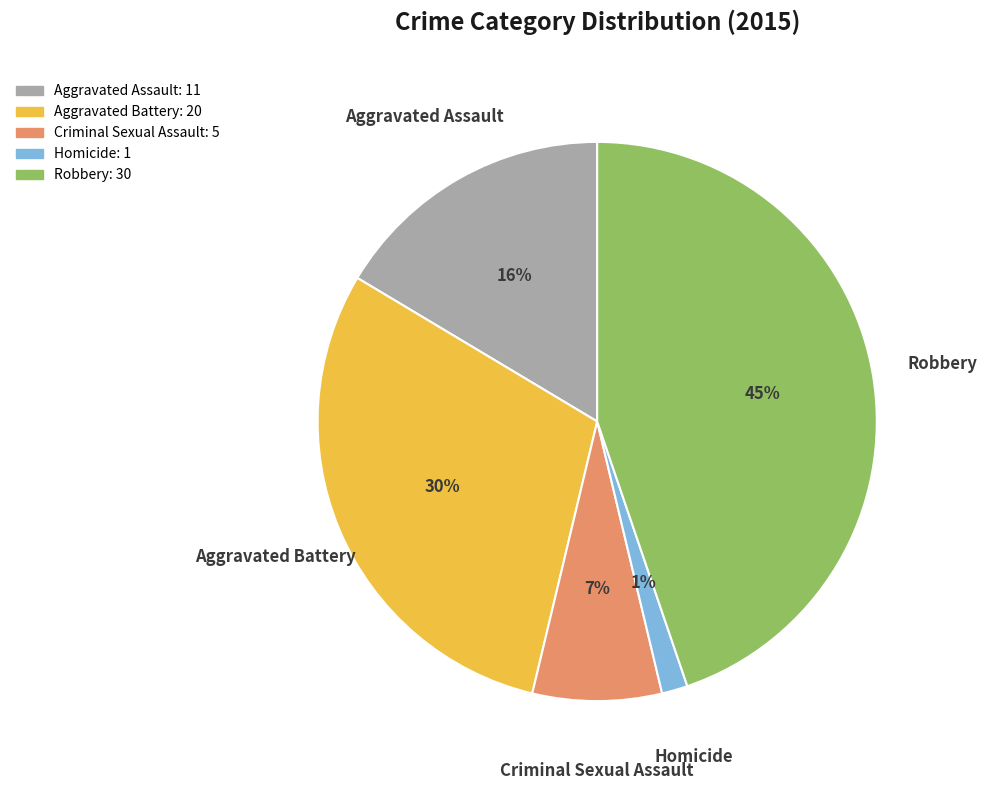

Rank the categories by value from highest to lowest.

Robbery, Aggravated Battery, Aggravated Assault, Criminal Sexual Assault, Homicide